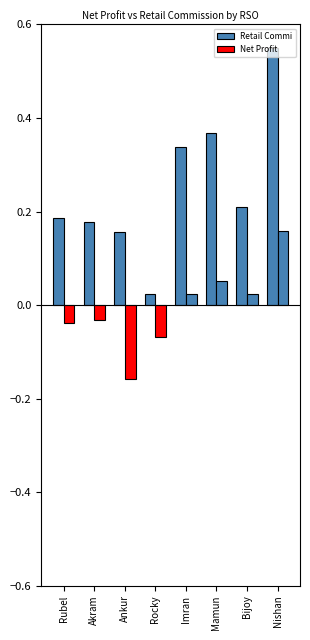

What position from the left is Mamun?

6